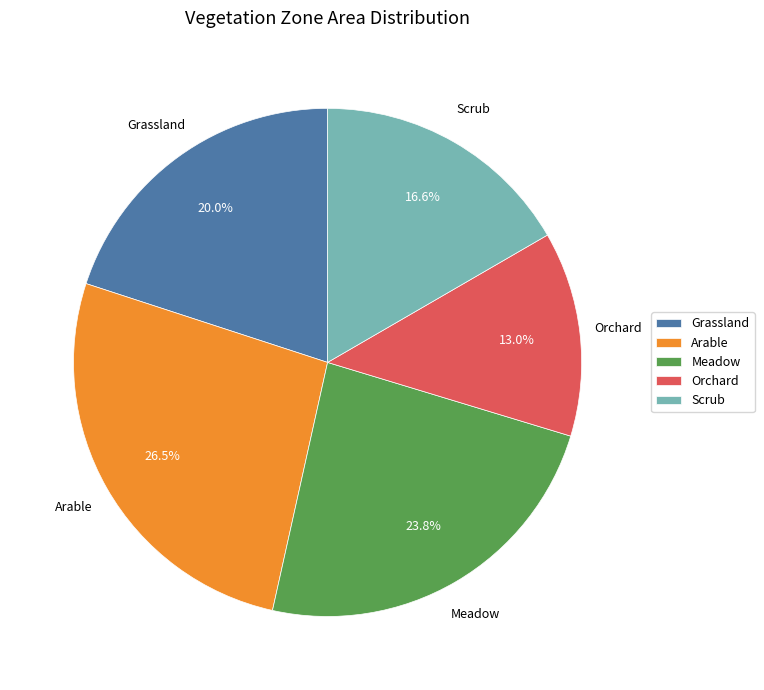

Which category has the biggest portion of the pie?

Arable